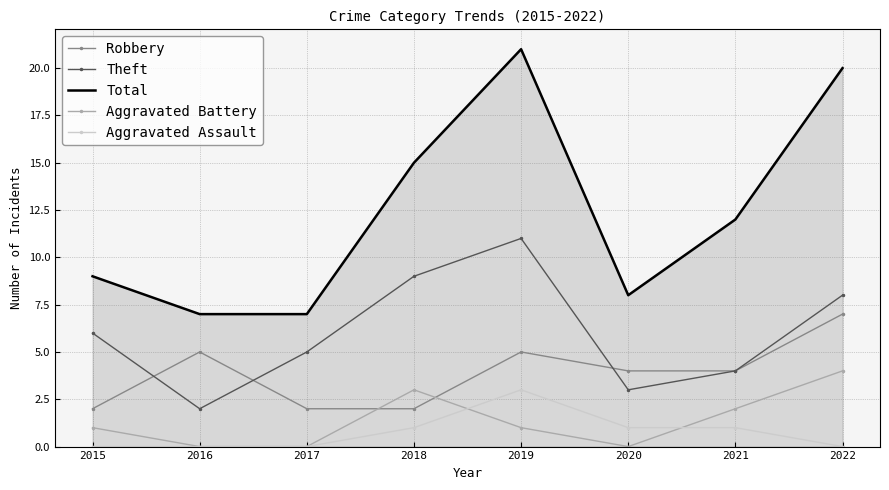

True or false: Theft and Total intersect in this chart.

False